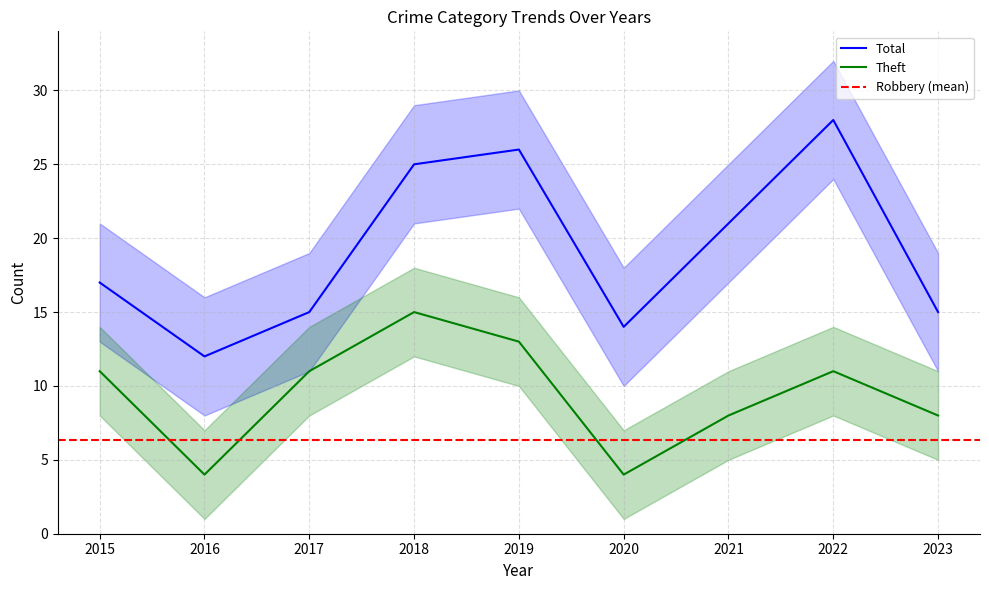

True or false: Theft and Total intersect in this chart.

False